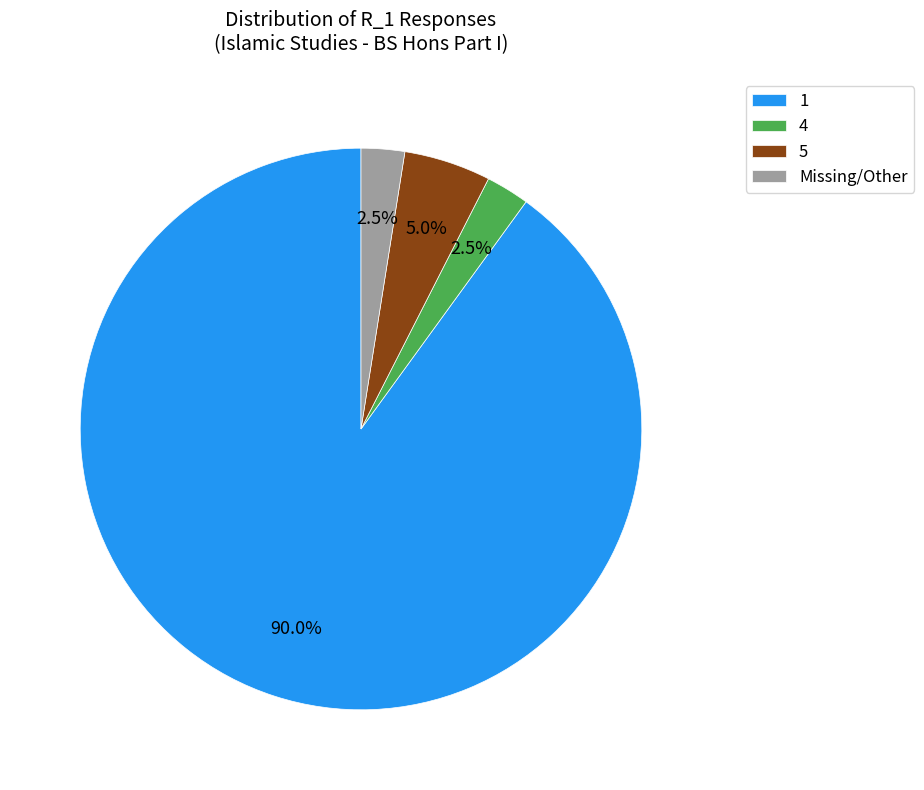

Combined, do Missing/Other and 5 account for over 50%?

No